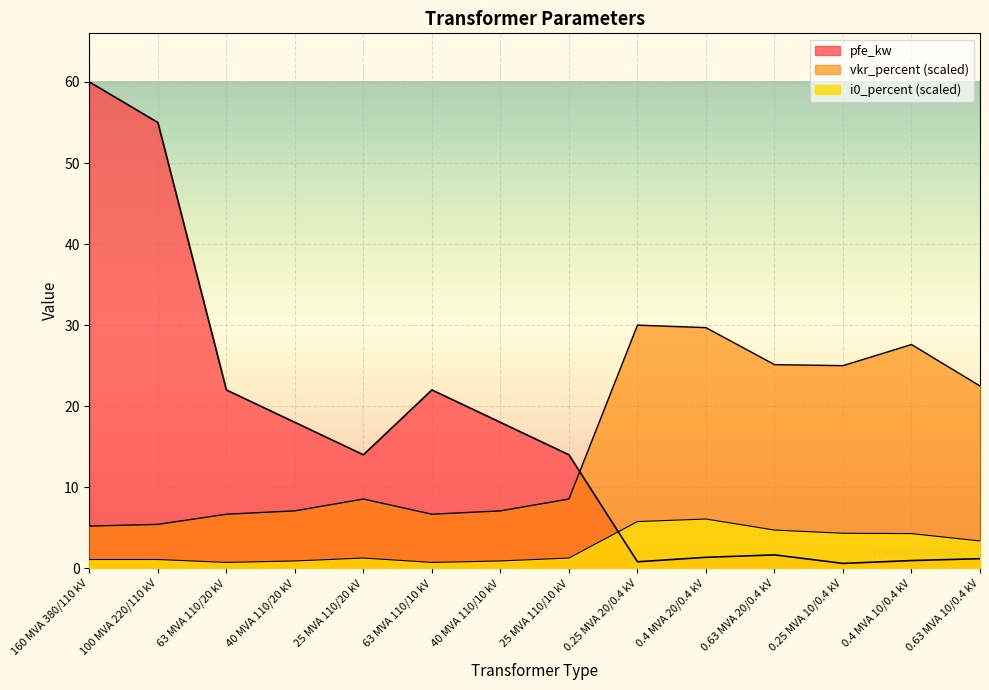

Which label corresponds to the largest value in the chart?

160 MVA 380/110 kV